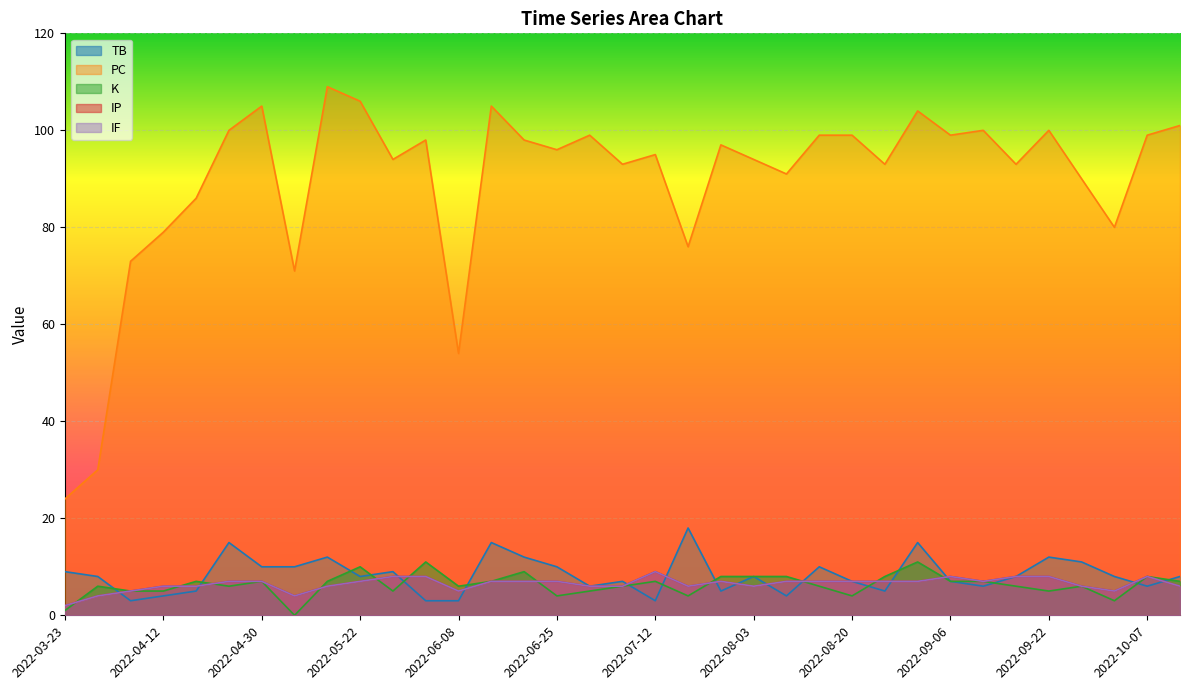

At which category is the sum across all series the highest?

2022-09-01